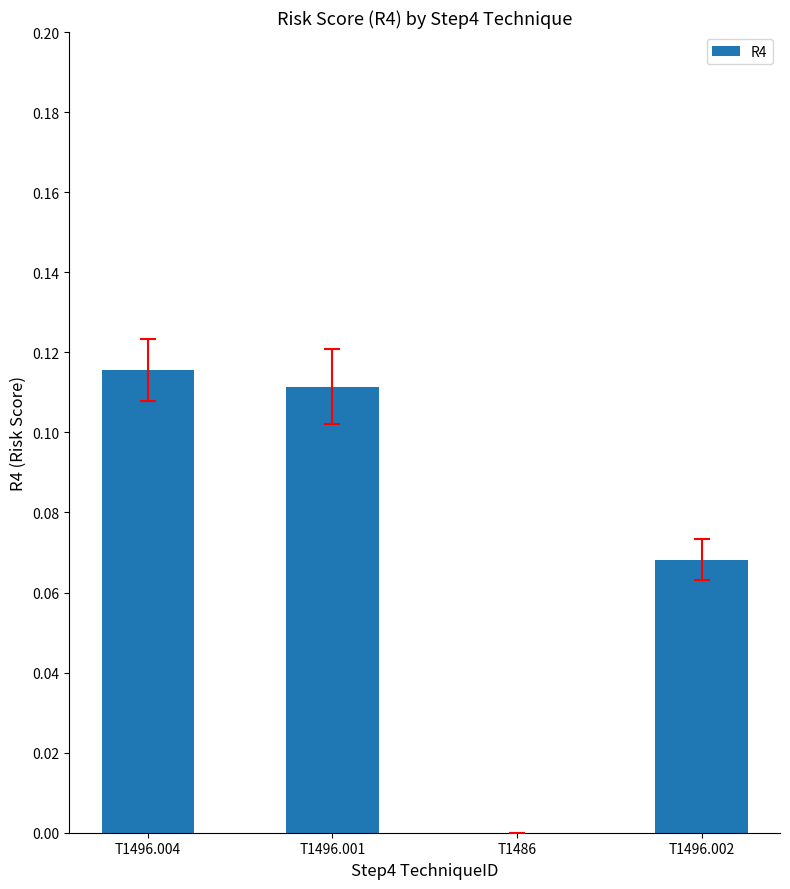

The chart shows a value of 0.2 at T1496.004. True or false?

False